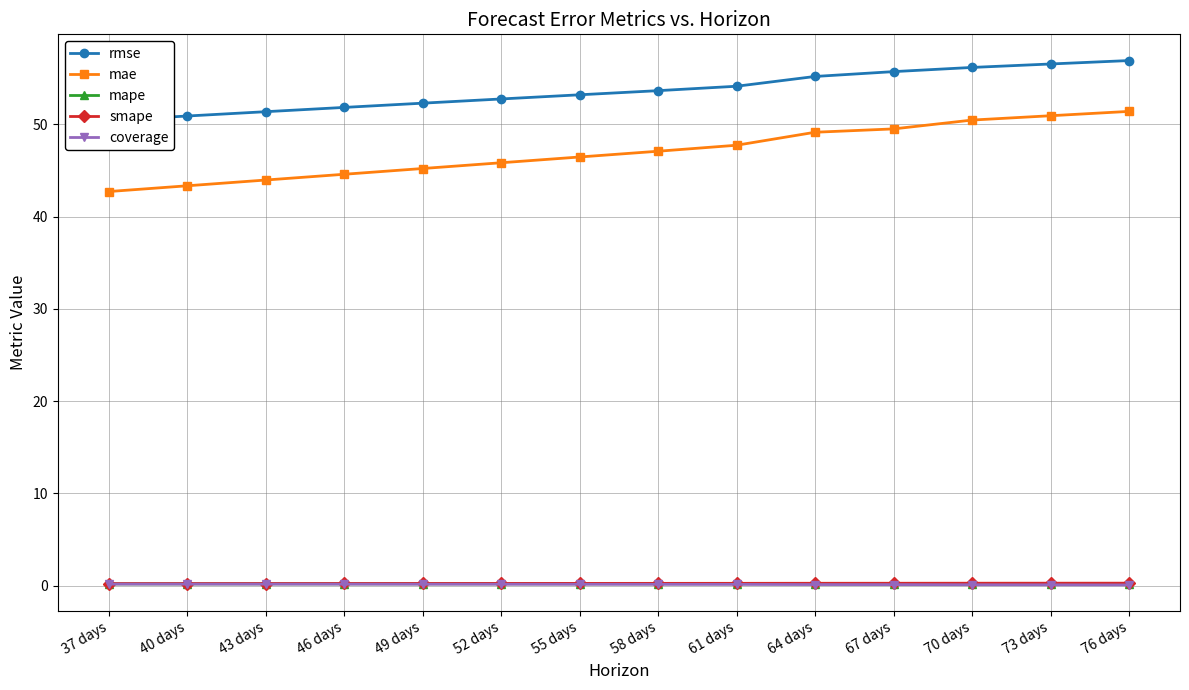

At which category is the sum across all series the highest?

76 days